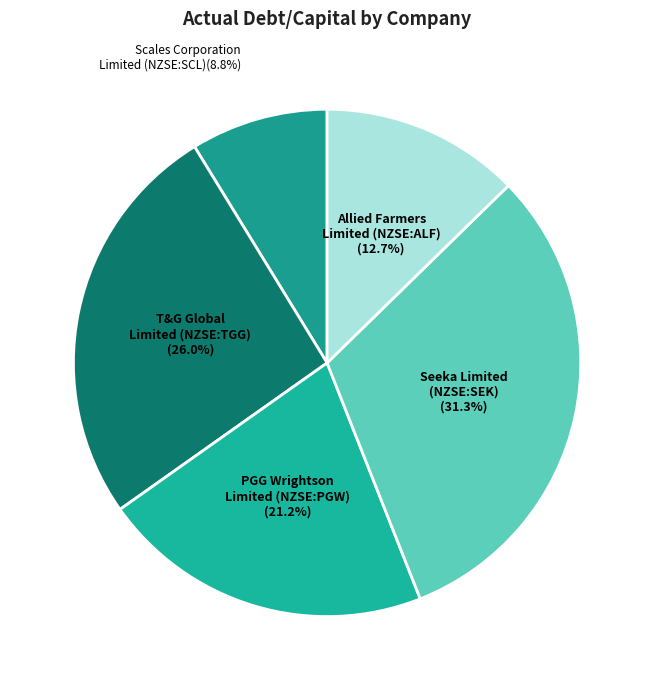

Between PGG Wrightson Limited (NZSE:PGW) and Scales Corporation Limited (NZSE:SCL), which is larger?

PGG Wrightson Limited (NZSE:PGW)